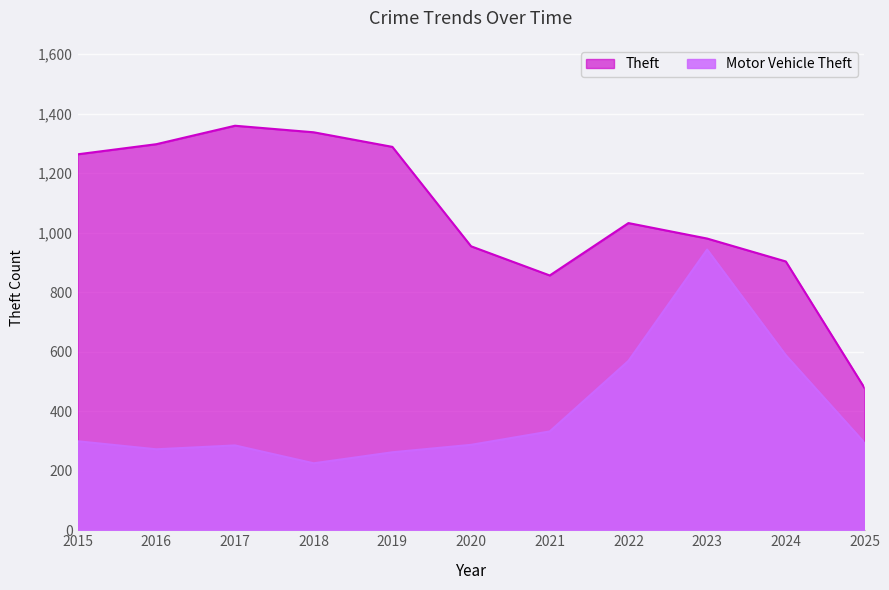

What is the value of the Theft point at the 8th from the left?

1032